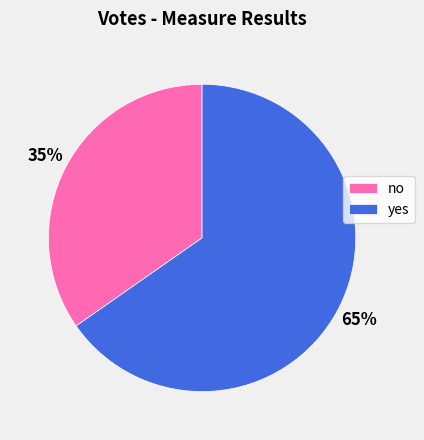

To the nearest percent, what is the average slice percentage?

50%